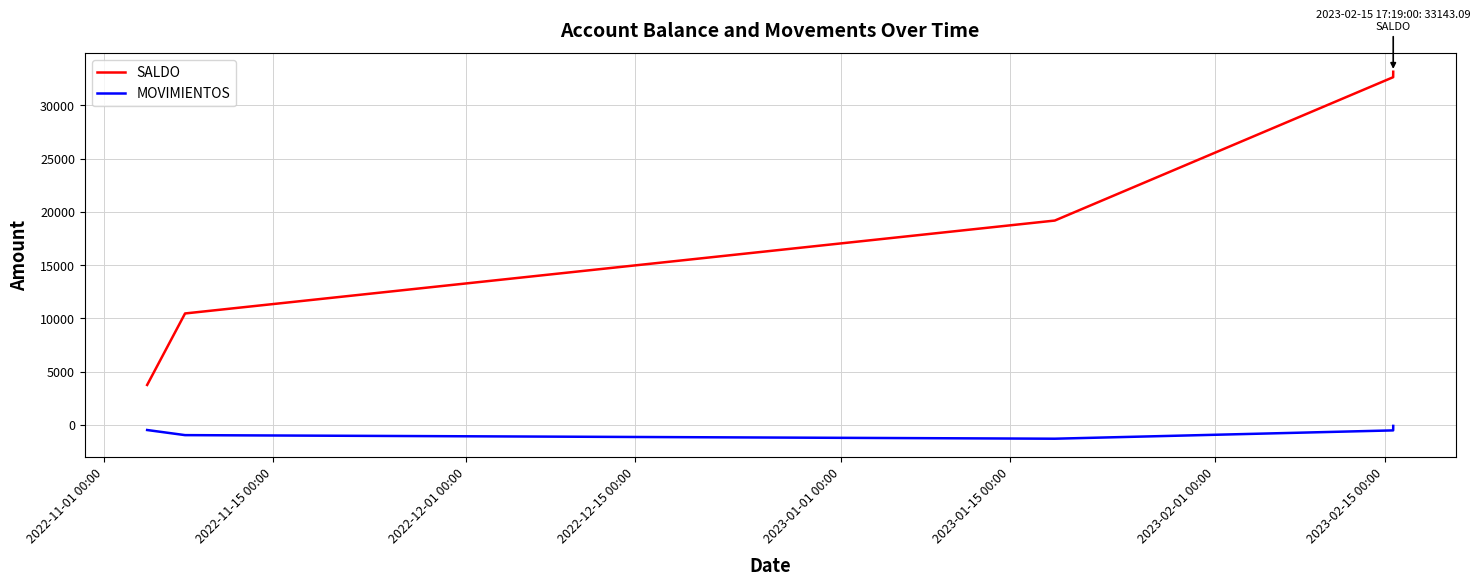

List the series in order of their peak value, lowest first.

MOVIMIENTOS, SALDO